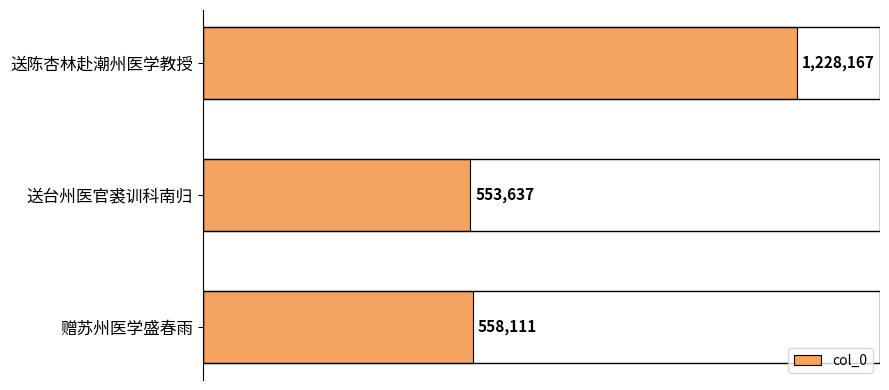

List the labels in order of value, largest first.

送陈杏林赴潮州医学教授, 赠苏州医学盛春雨, 送台州医官裘训科南归